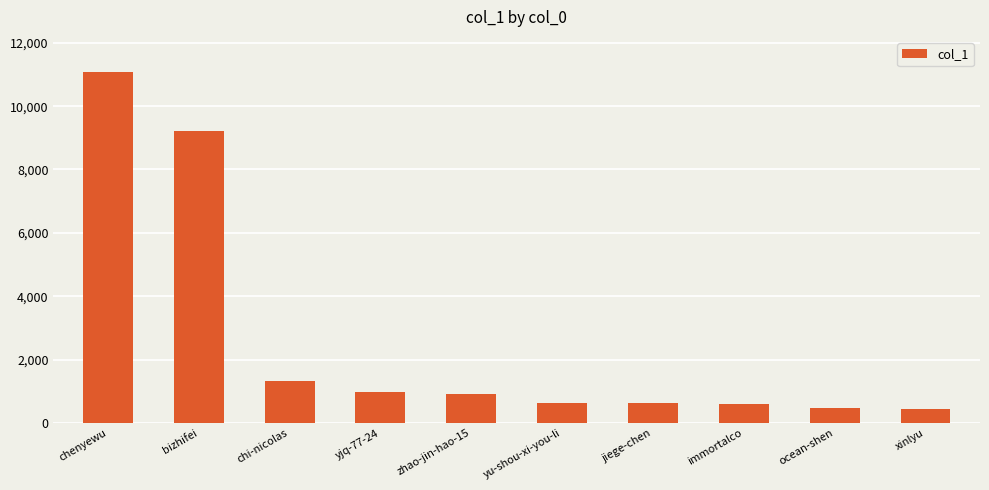

What is the difference between the values at chi-nicolas and immortalco?

716